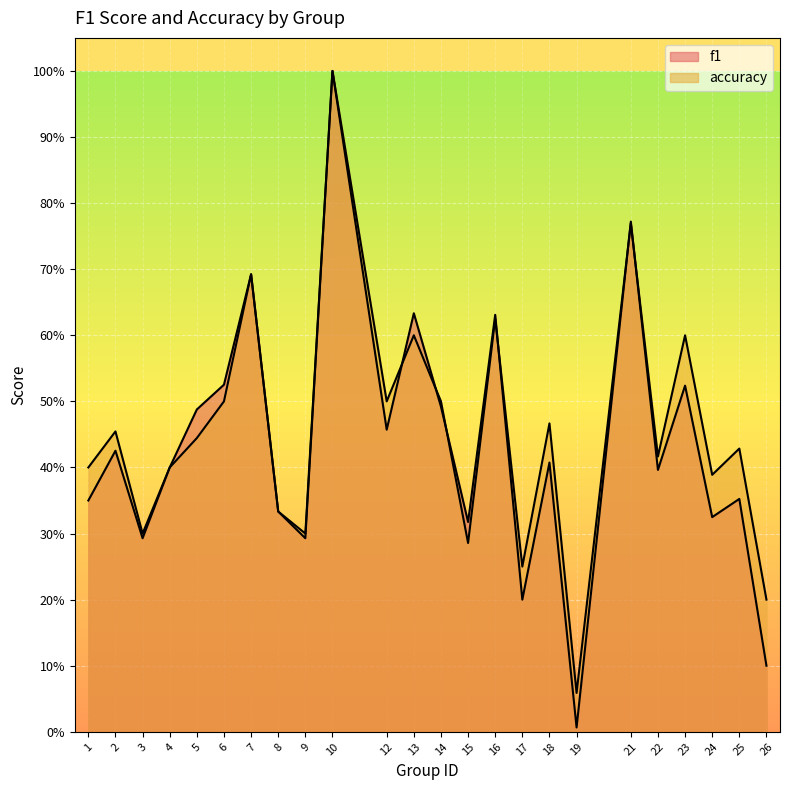

What are all the series names shown in the legend?

f1, accuracy